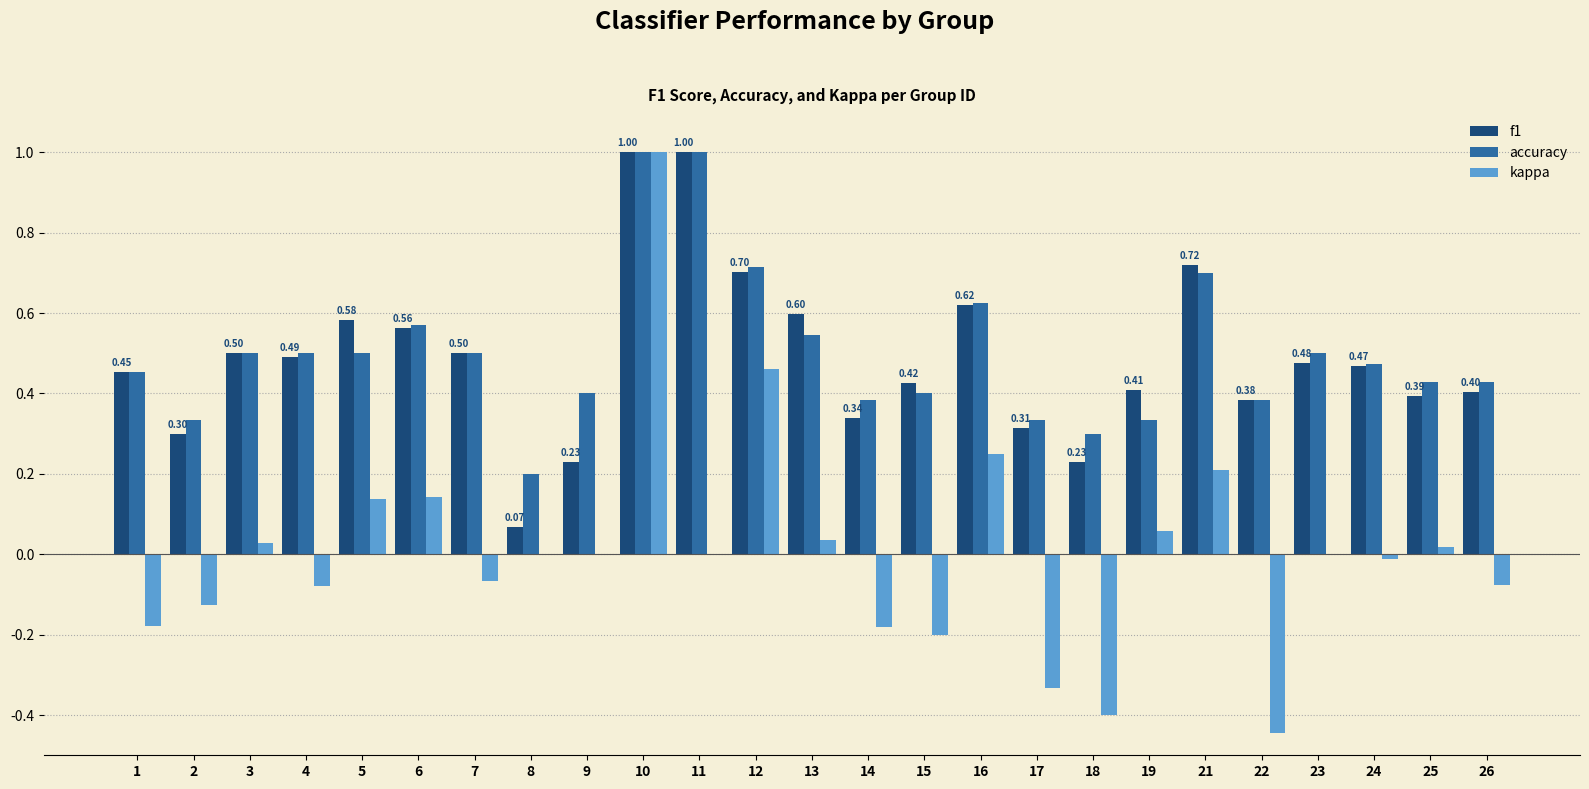

Which series changed the most between 11 and 13?

accuracy